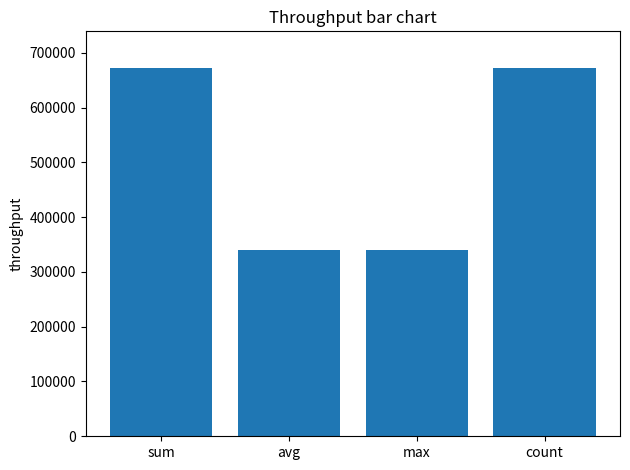

Count the number of values greater than 671434.

2